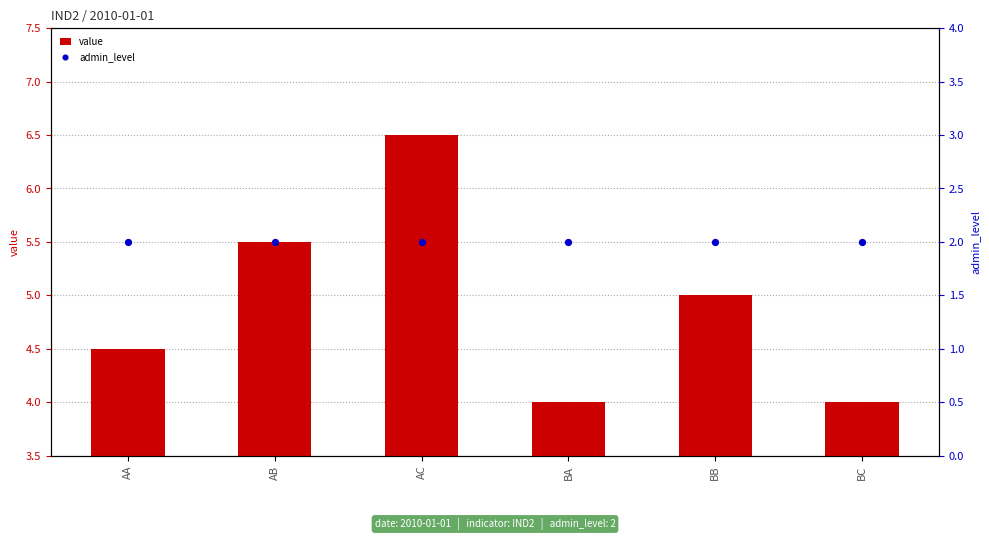

What is the total value across all series at AC?

8.5